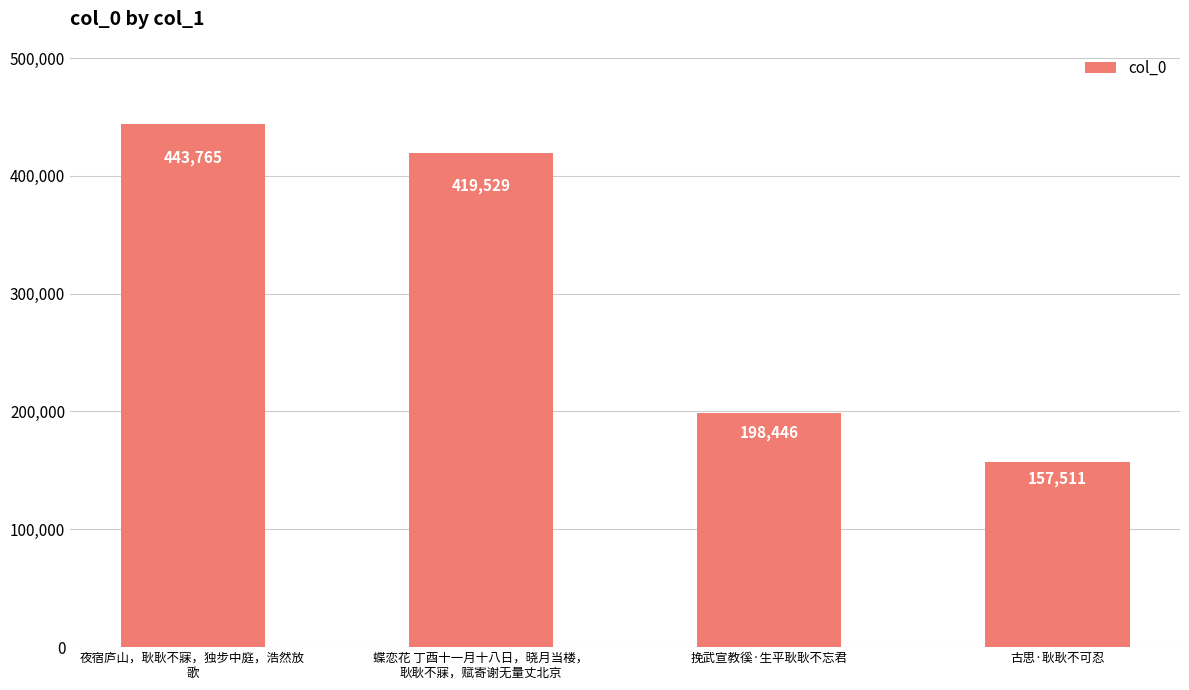

What is the maximum value shown in the chart?

443765